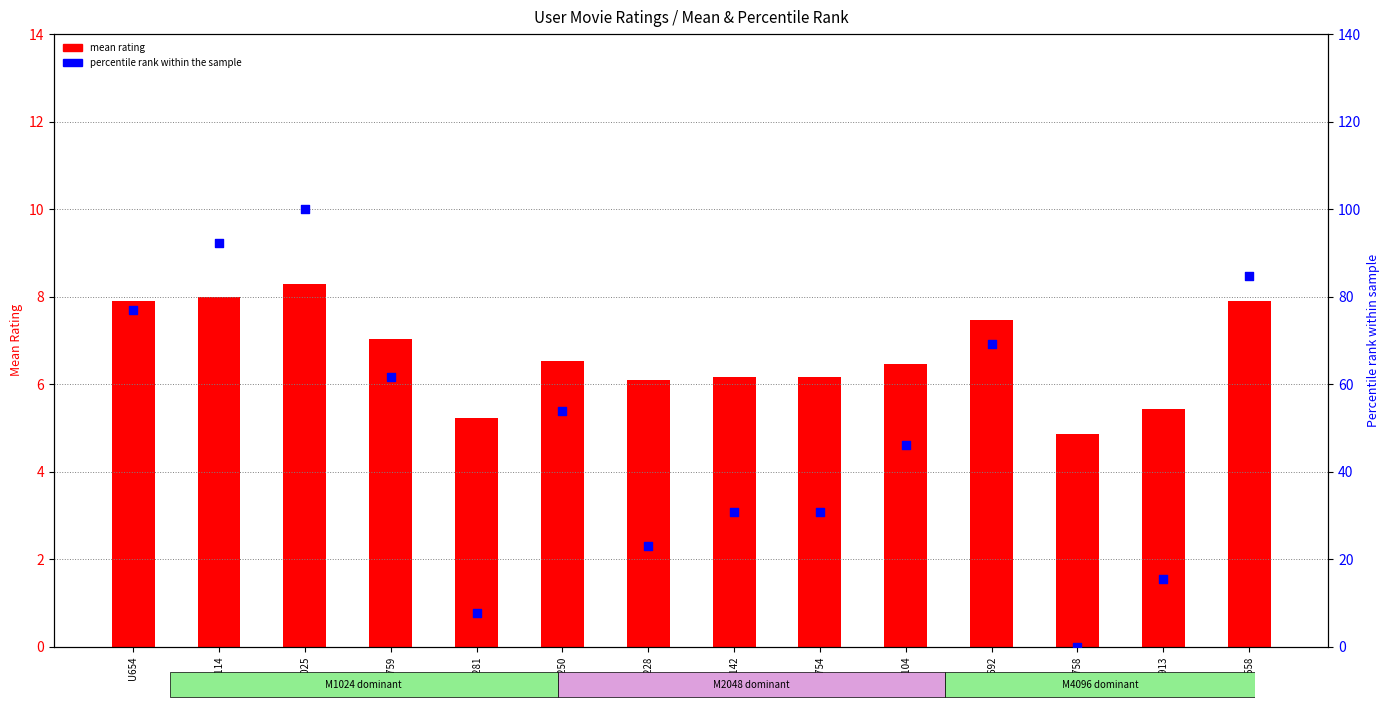

At how many categories does at least one series exceed 32?

8